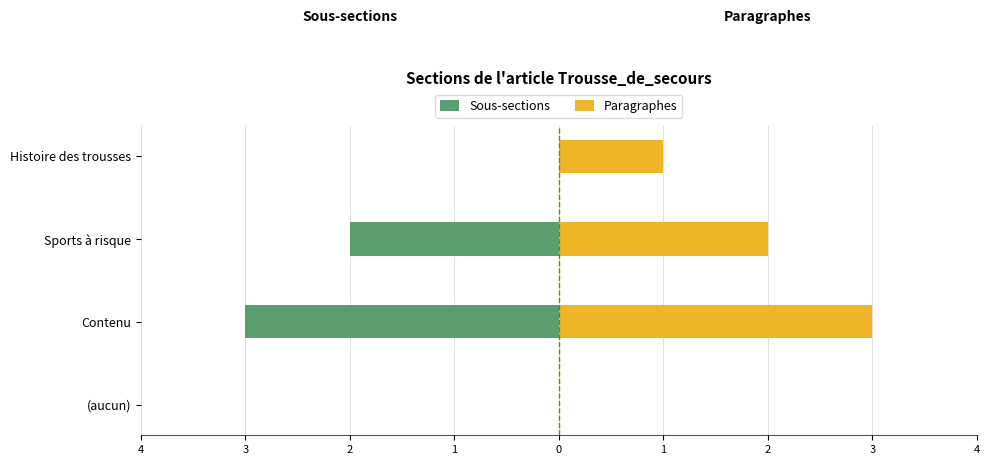

Reading right to left, transcribe all the data shown in this chart.

Sous-sections: 0	-2	-3	0
Paragraphes: 1	2	3	0